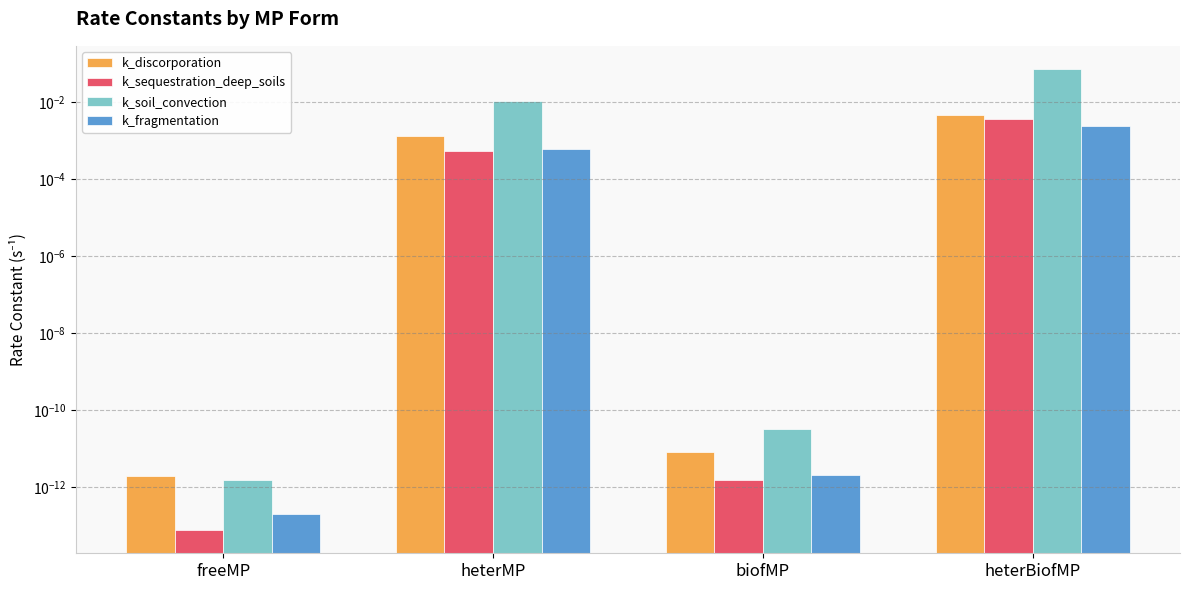

What are all the series names shown in the legend?

k_discorporation, k_sequestration_deep_soils, k_soil_convection, k_fragmentation